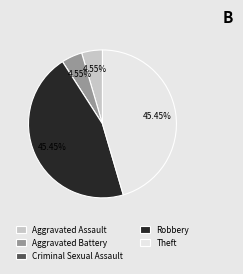

Approximately how many times larger is the value at Robbery compared to Aggravated Assault?

10.0